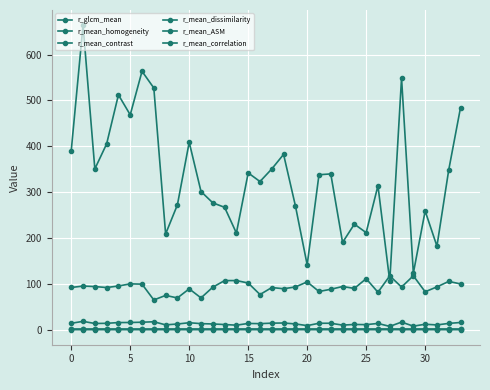

Does the chart have visible grid lines?

Yes